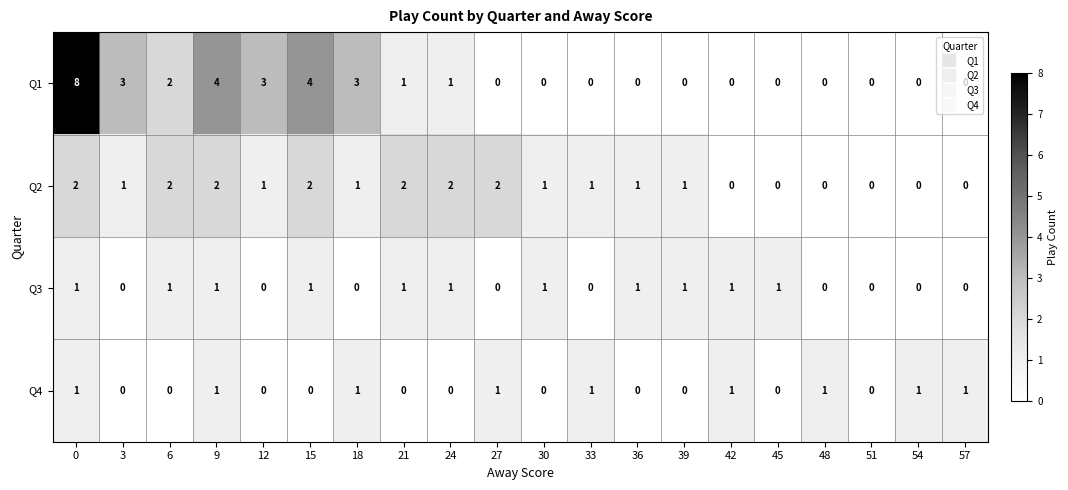

What is the sum of the Q1 values at 12 and 18?

6